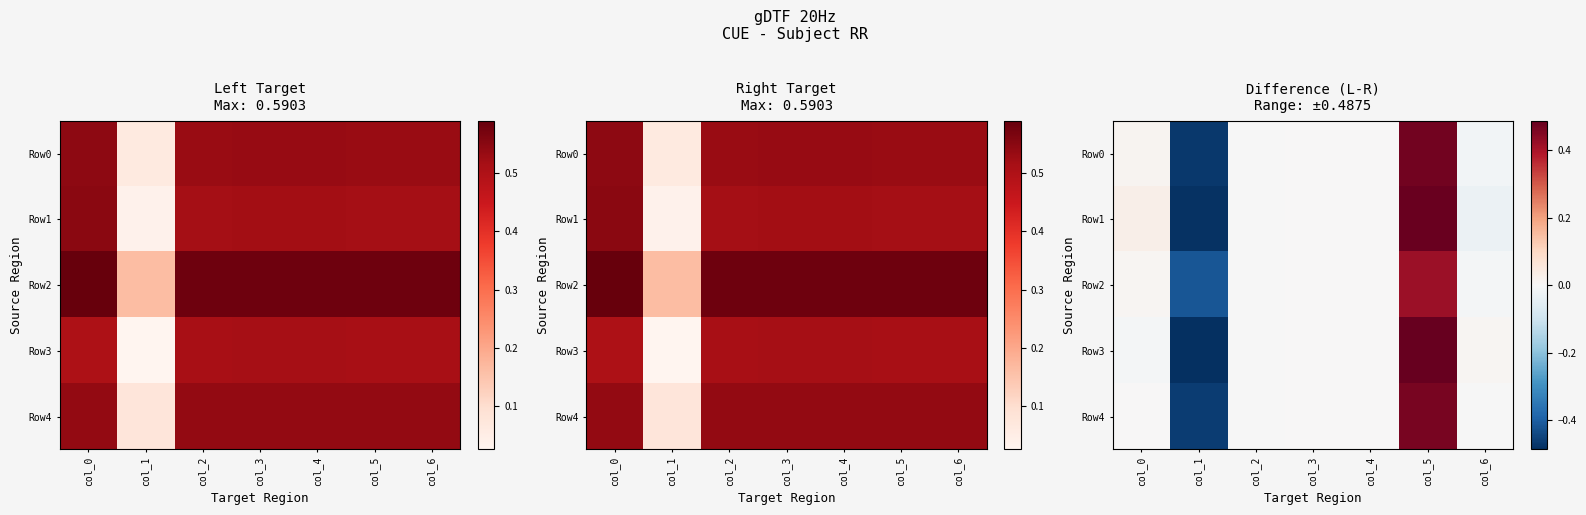

Which series has the widest spread of values?

Row3